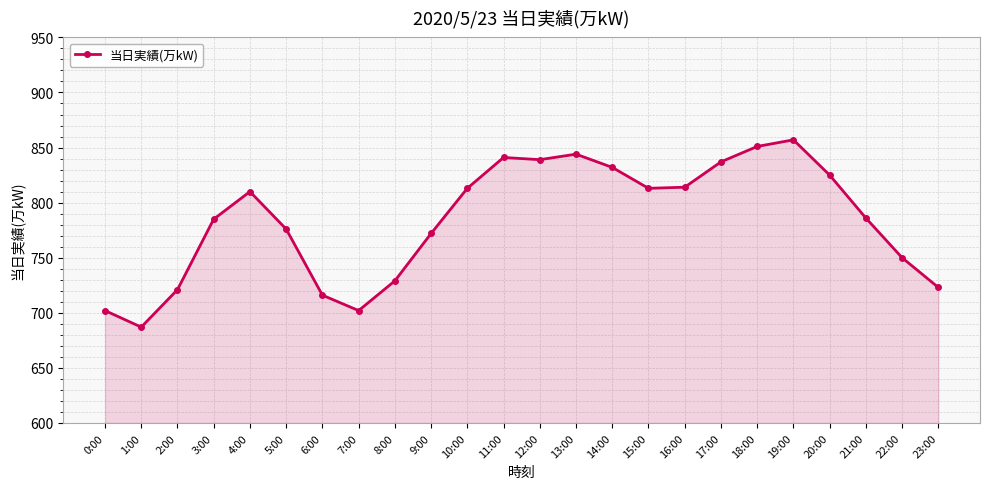

Where is the data nearest to the value 772?

9:00